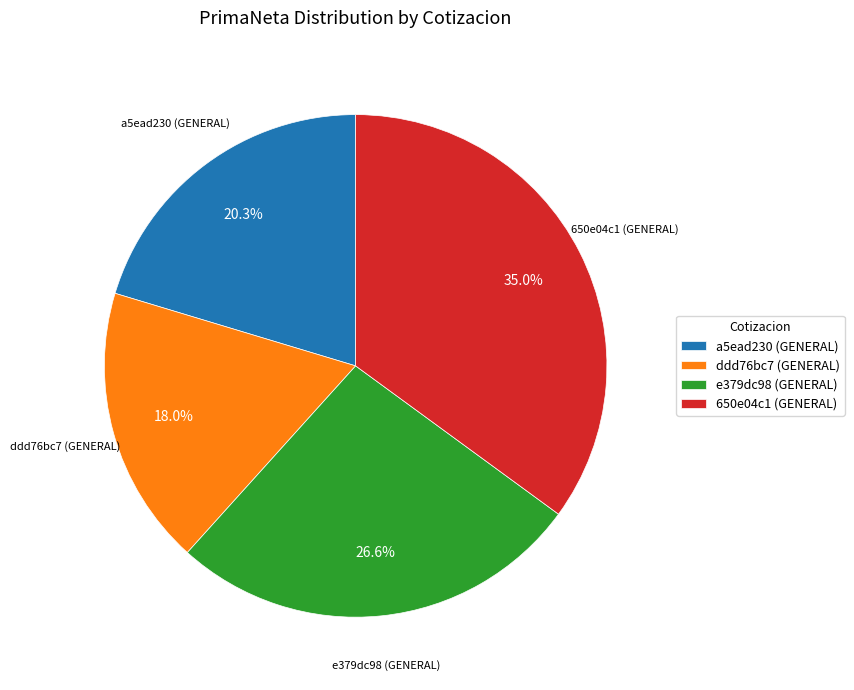

To the nearest percent, what portion does 650e04c1 (GENERAL) represent?

35%